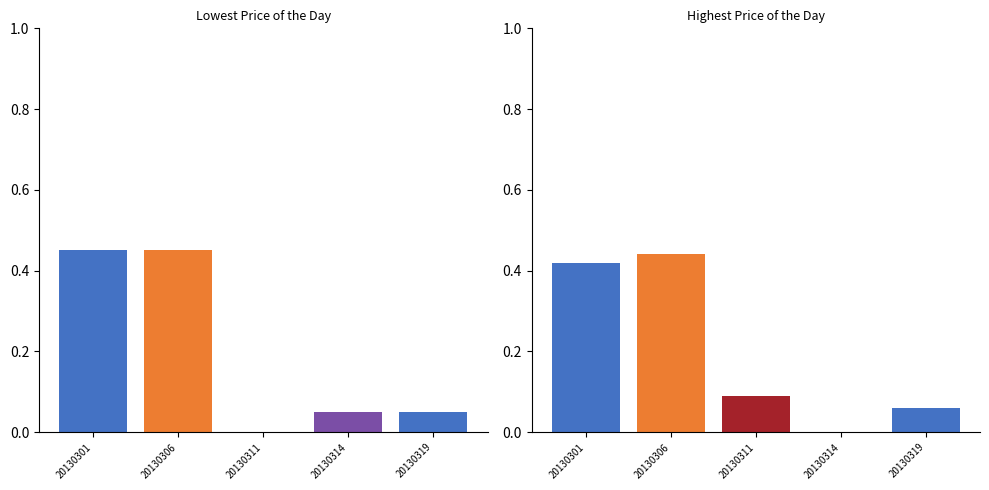

Rank the series at 20130301 from highest to lowest value.

Lowest Price of the Day, Highest Price of the Day